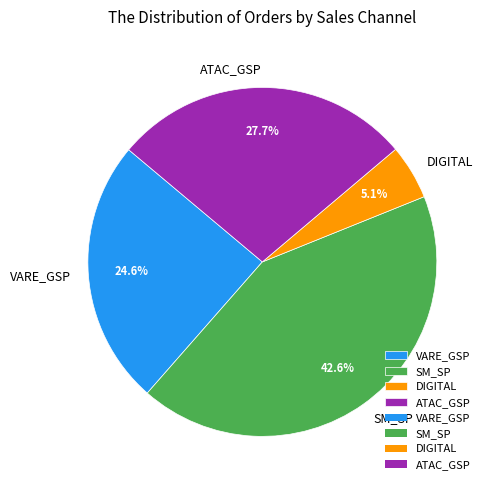

Rank the categories by value from lowest to highest.

DIGITAL, VARE_GSP, ATAC_GSP, SM_SP